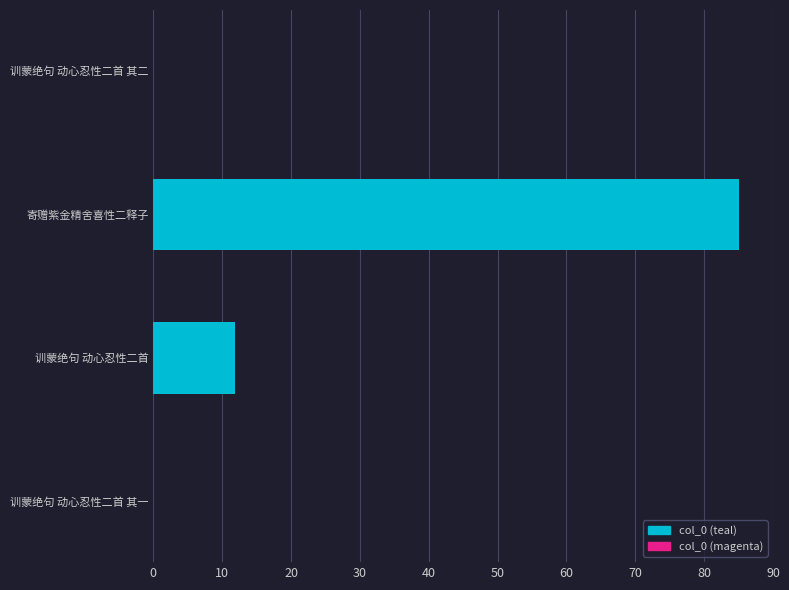

What is the sum of all values?

96.8